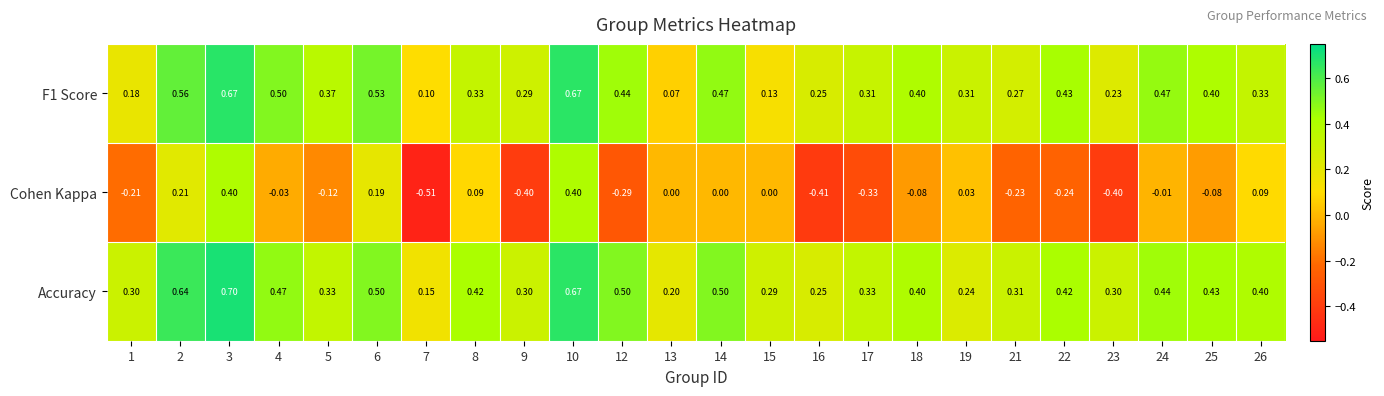

Is the value of Accuracy at 5 greater than the value of Cohen Kappa at 21?

Yes